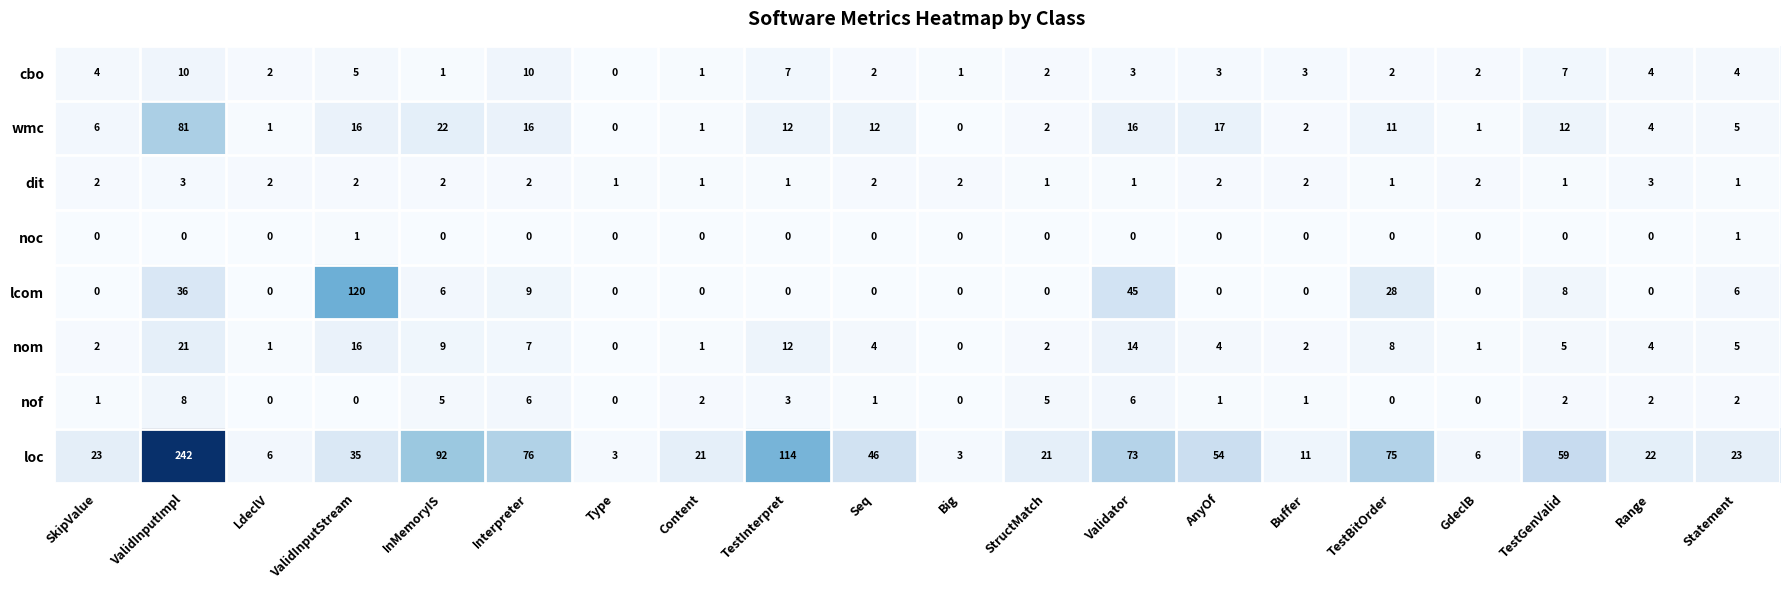

Rank the series by their maximum value, from highest to lowest.

loc, lcom, wmc, nom, cbo, nof, dit, noc